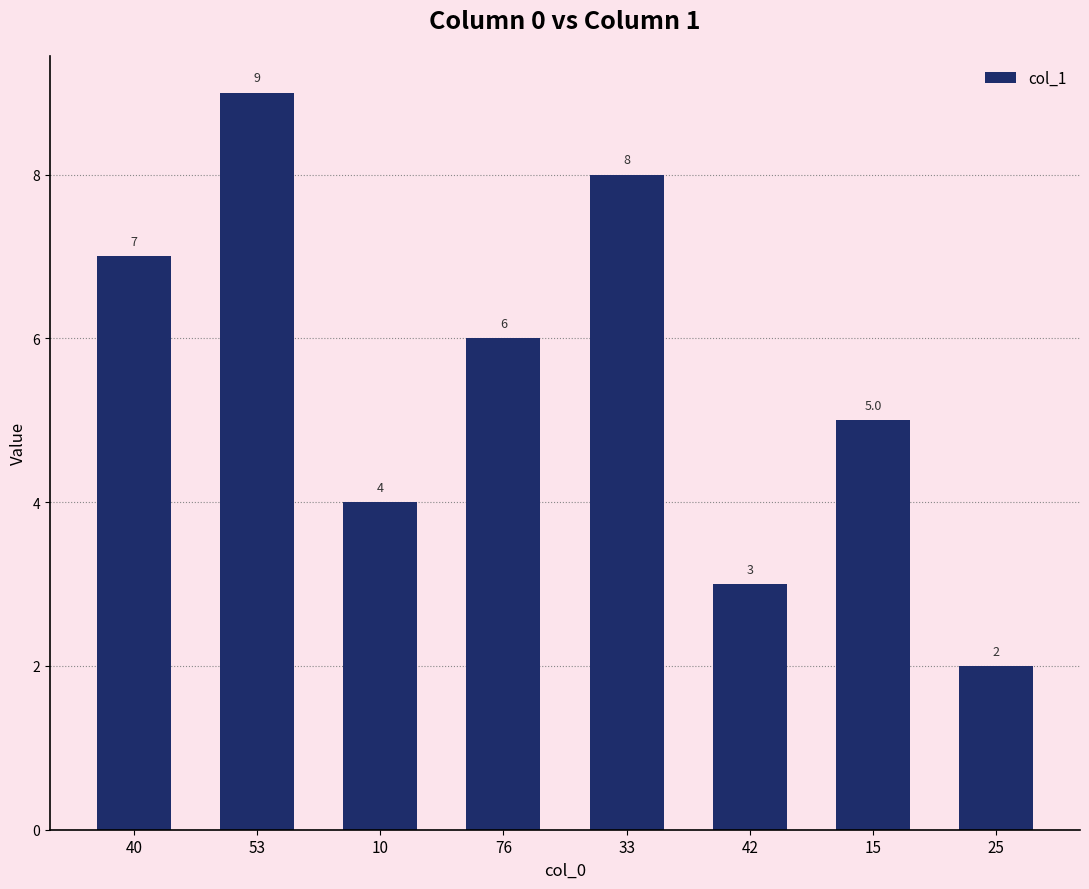

Does the chart contain stacked bars?

No